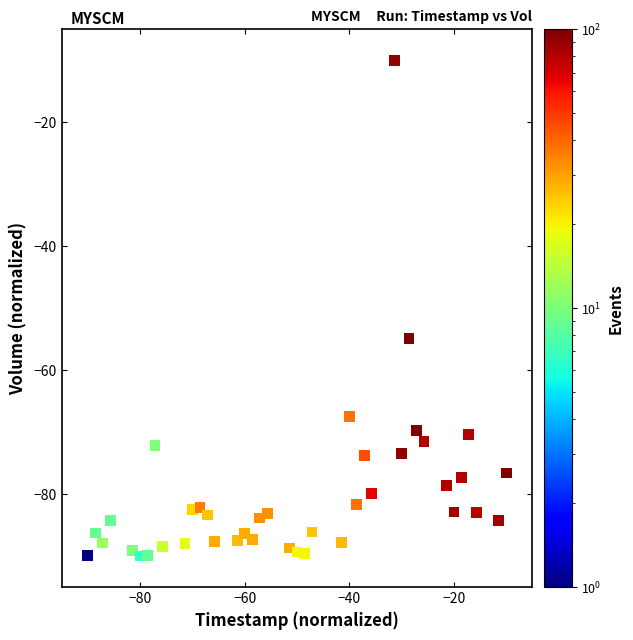

What Y value in the scatter plot is closest to -50?

-54.9